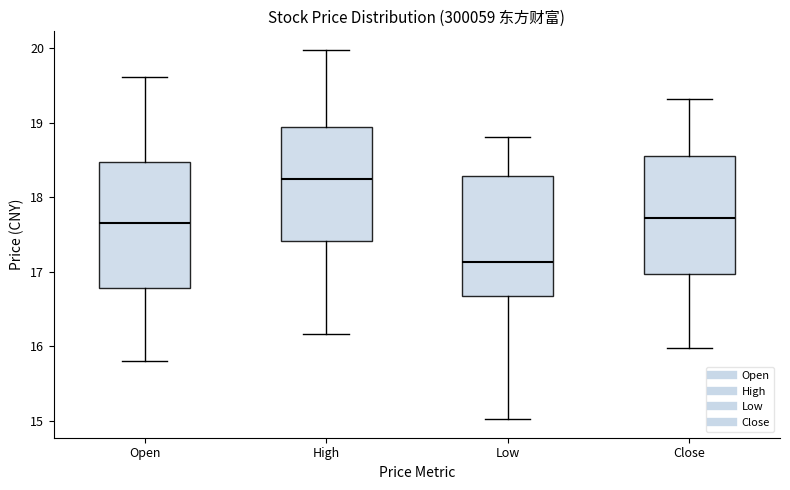

Which box's median line is the highest?

High